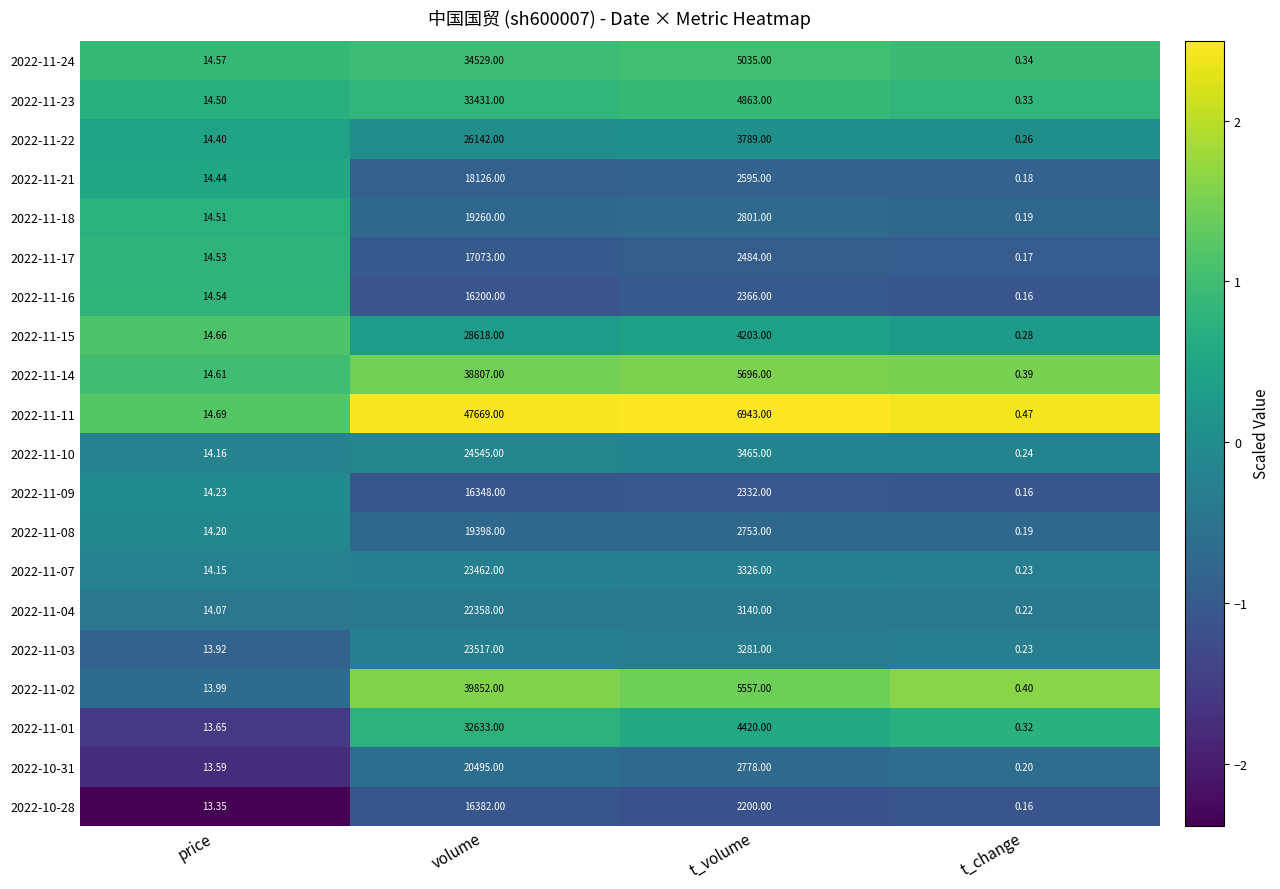

At which category does the chart reach its minimum across all series?

t_change